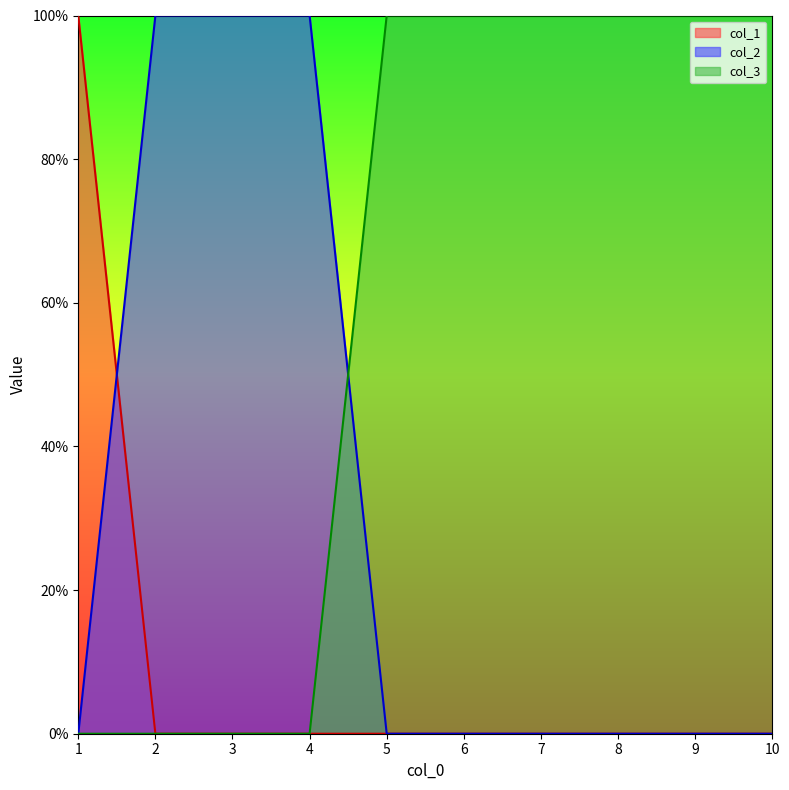

After their last crossing, which series has the higher values: col_3 or col_2?

col_3